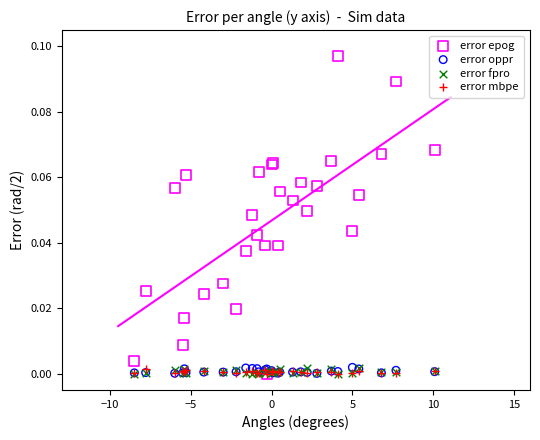

What are all the series names shown in the legend?

error epog, error oppr, error fpro, error mbpe